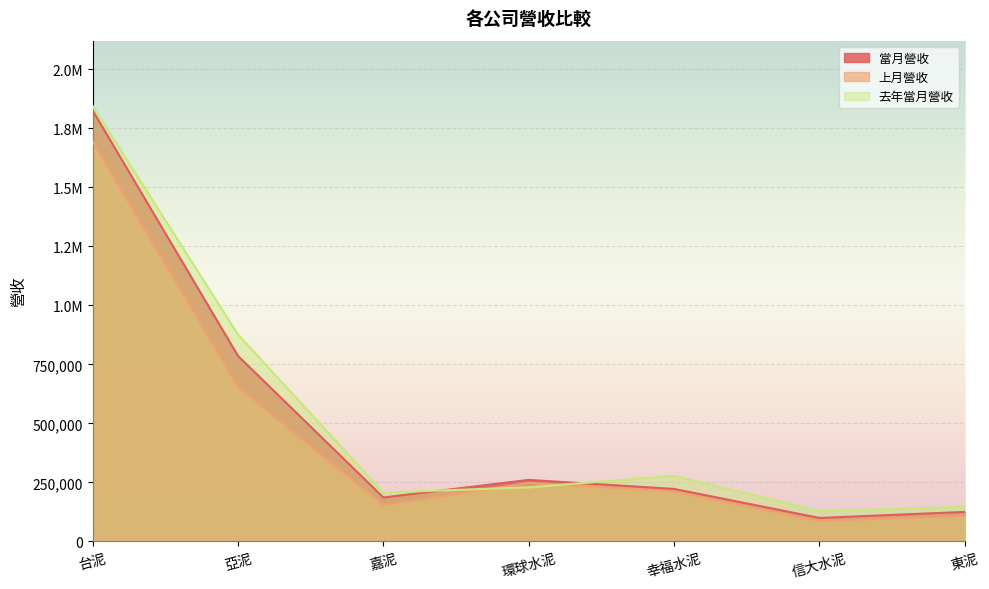

List the labels in order of 去年當月營收 value, largest first.

台泥, 亞泥, 幸福水泥, 環球水泥, 嘉泥, 東泥, 信大水泥